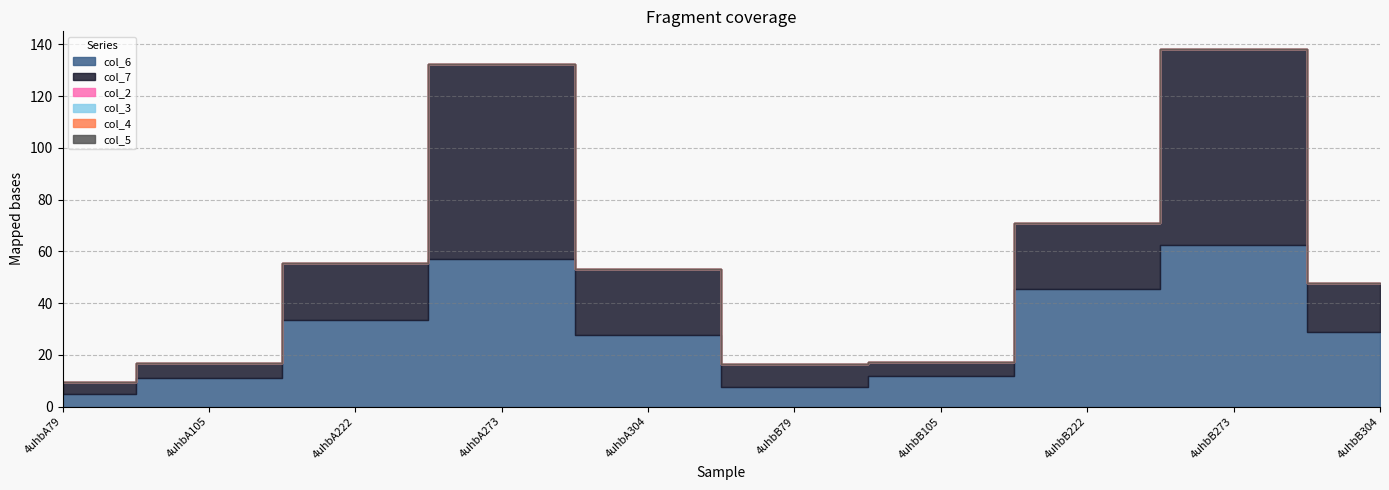

At which label is col_4 closest to 0?

4uhbA79